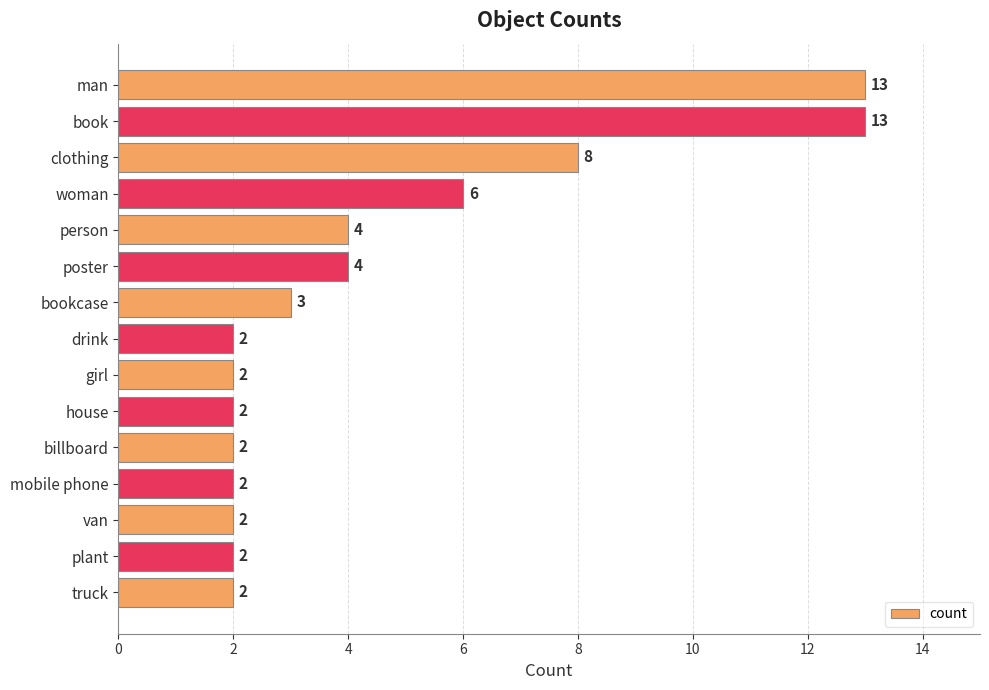

What is the ratio of the value at truck to the value at girl?

1.0